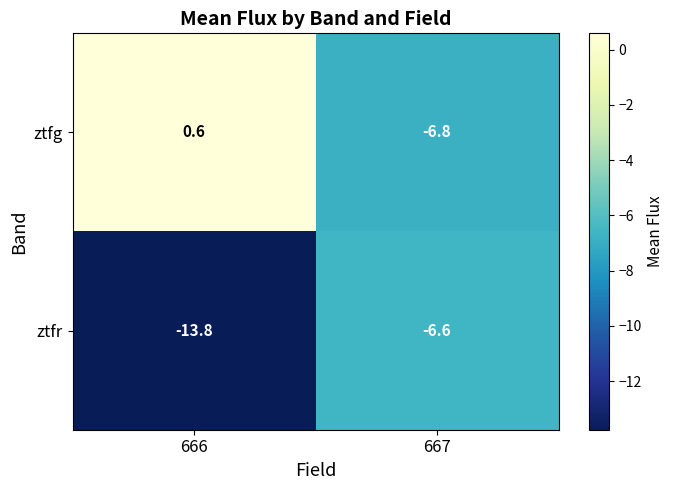

Which label corresponds to the largest value in the chart?

666